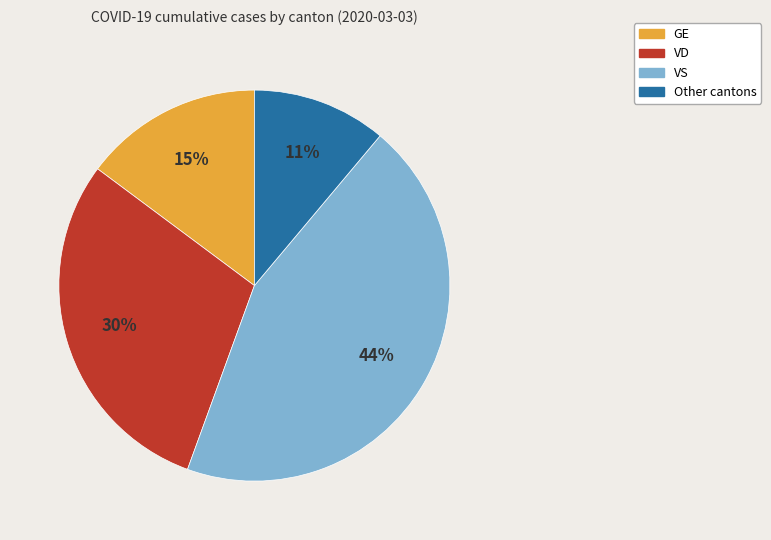

To the nearest percent, what is the difference between the largest and smallest slice percentages?

33%